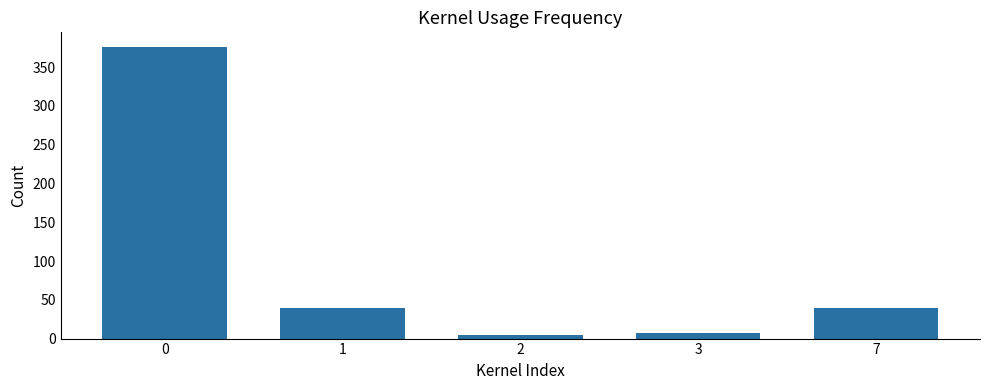

Reading right to left, transcribe all the data shown in this chart.

7=40	3=7	2=5	1=40	0=376